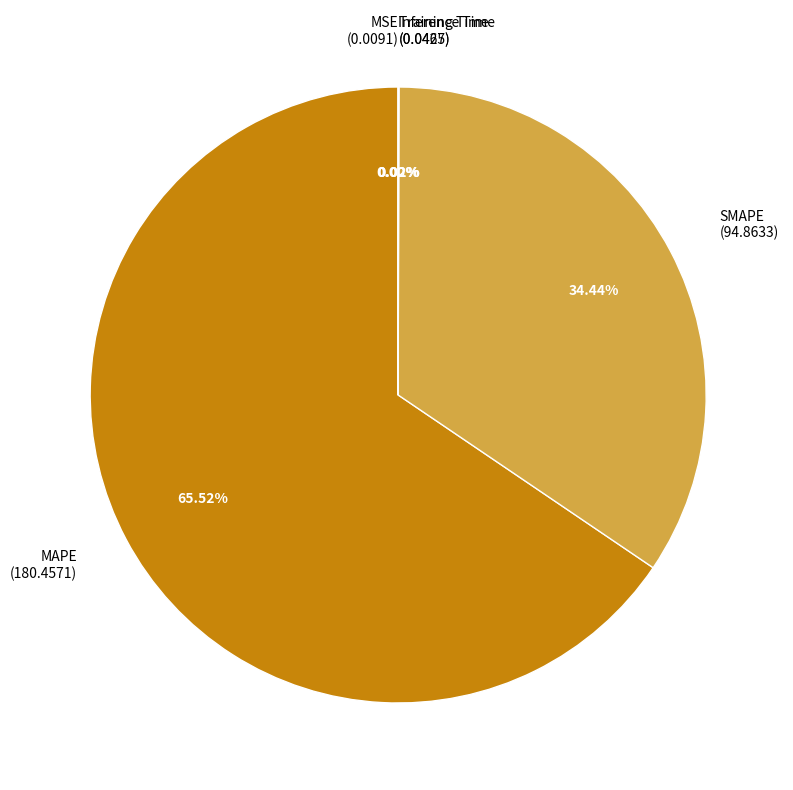

Which slice is the largest?

MAPE